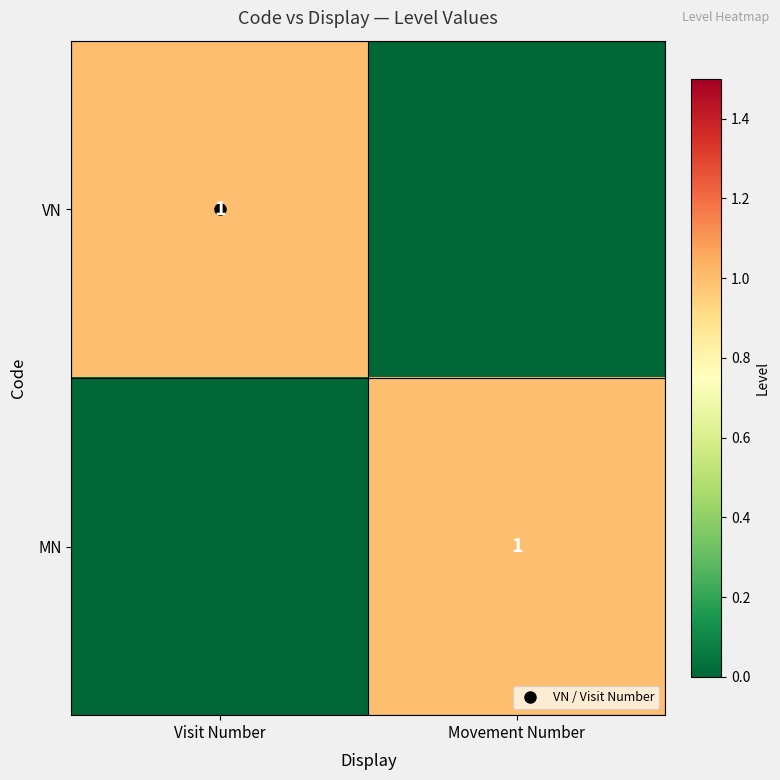

What is the sum of all MN values?

1